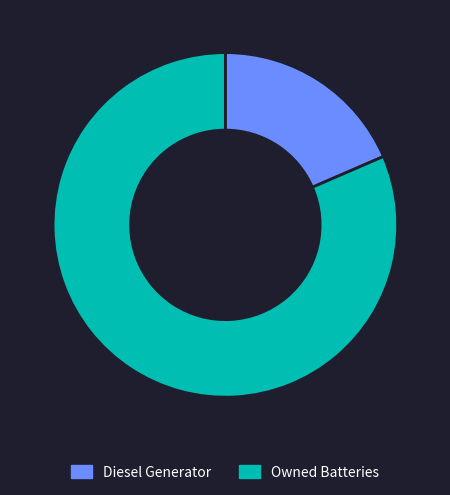

What is the smallest slice in the pie chart?

Diesel Generator